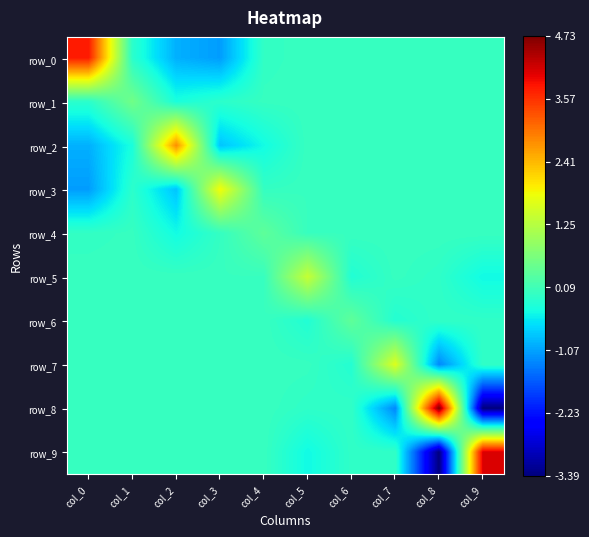

Where does the row_2 series first go above 0?

col_2